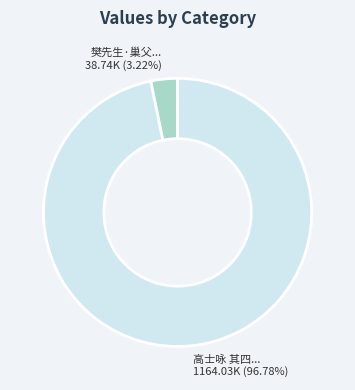

What is the largest slice in the pie chart?

高士咏 其四... 1164.03K (96.78%)